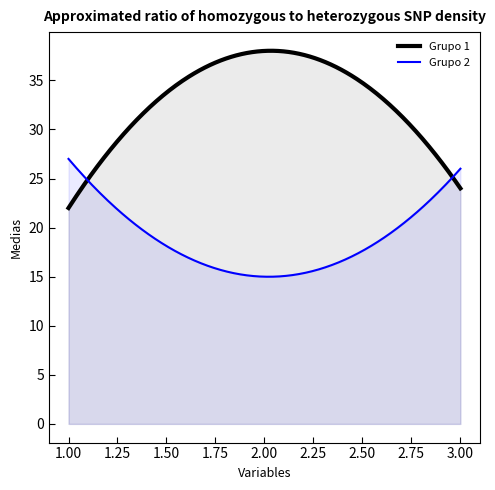

Which has a higher value, 1 or 2?

2